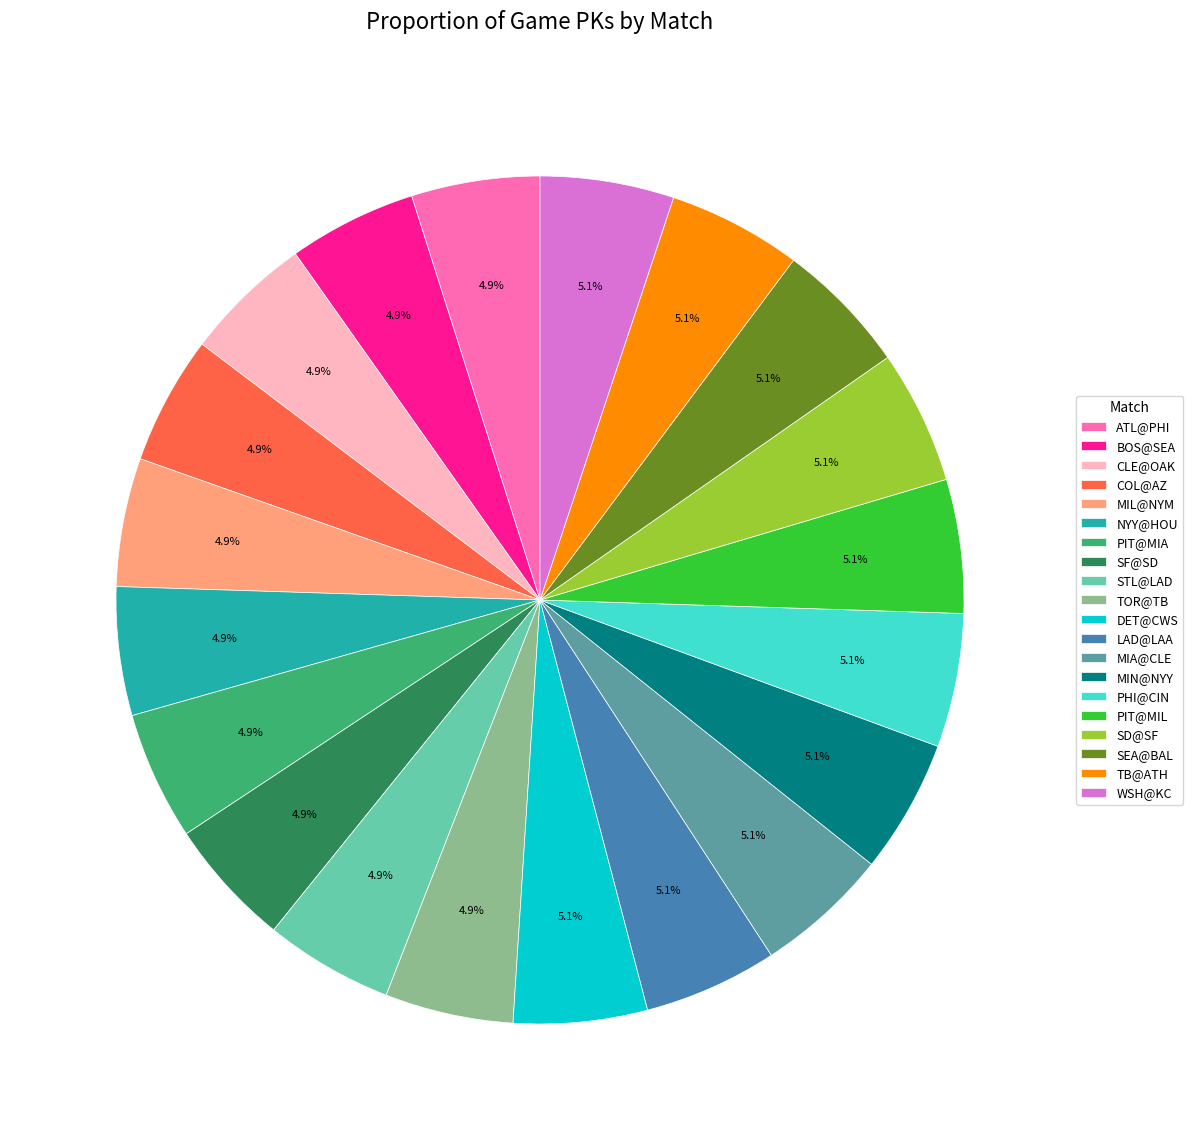

Approximately how many times larger is the value at STL@LAD compared to MIN@NYY?

1.0